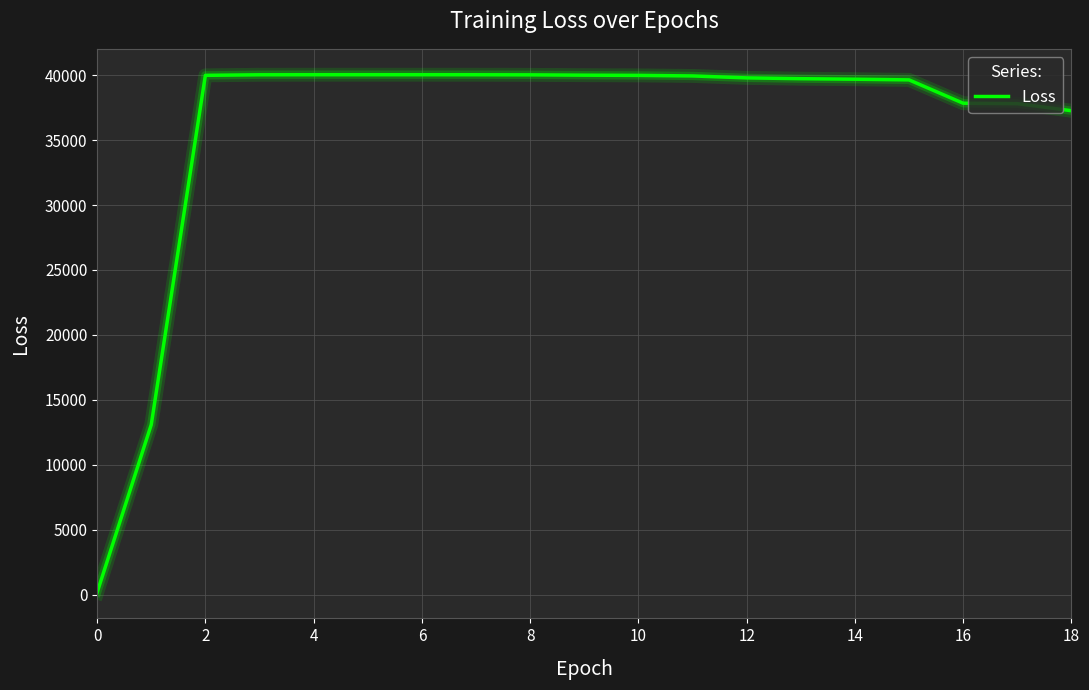

What is the difference between the maximum and minimum values?

39878.4